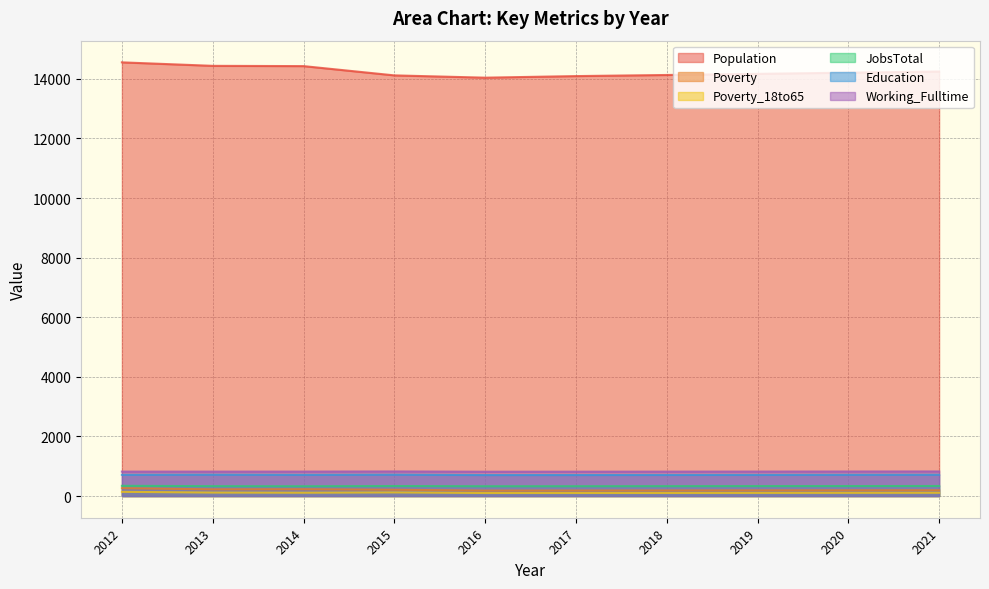

At which category does Poverty_18to65 reach its first local valley?

2014